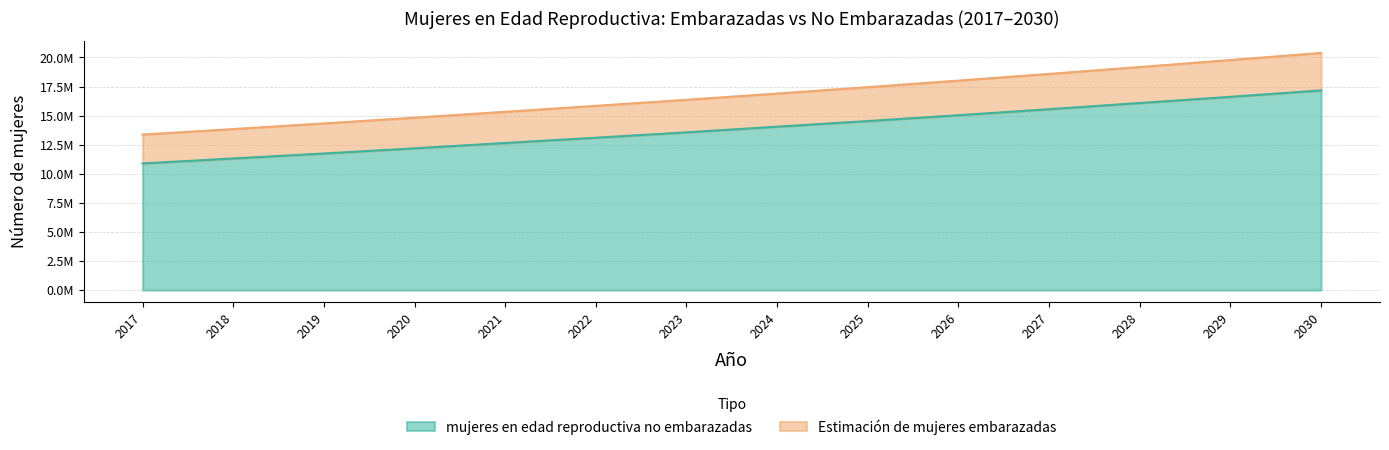

True or false: Estimación de mujeres embarazadas has more than 0 points higher than both neighbors.

False